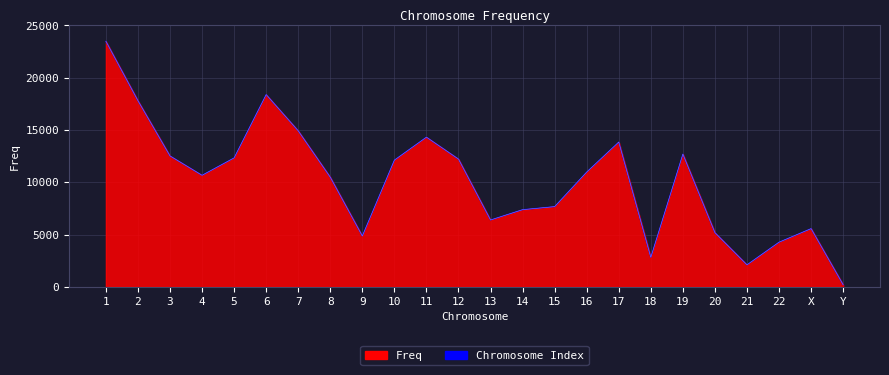

What is the approximate value at 17?

13851